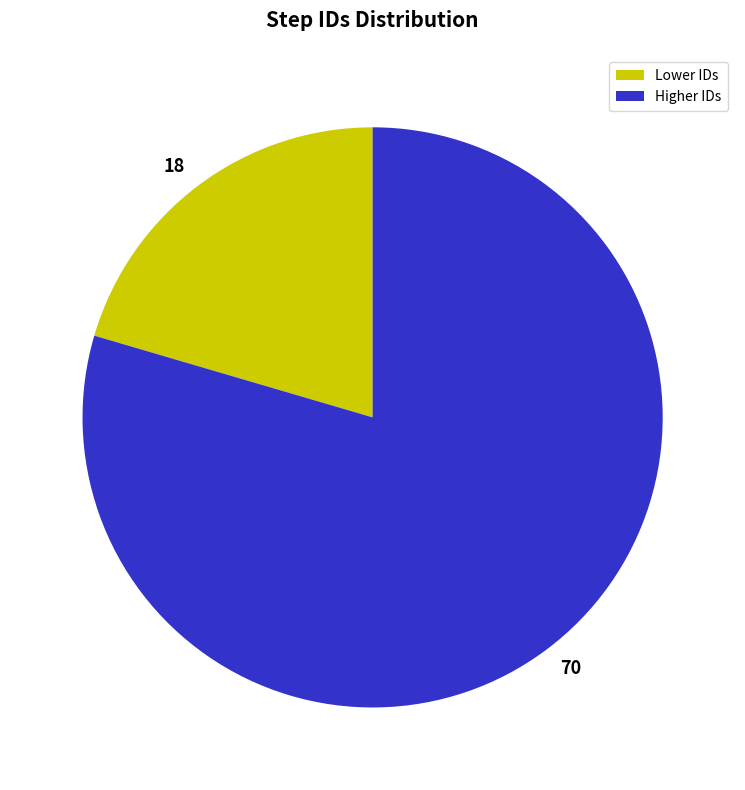

Is there any slice that represents more than half of the pie?

Yes